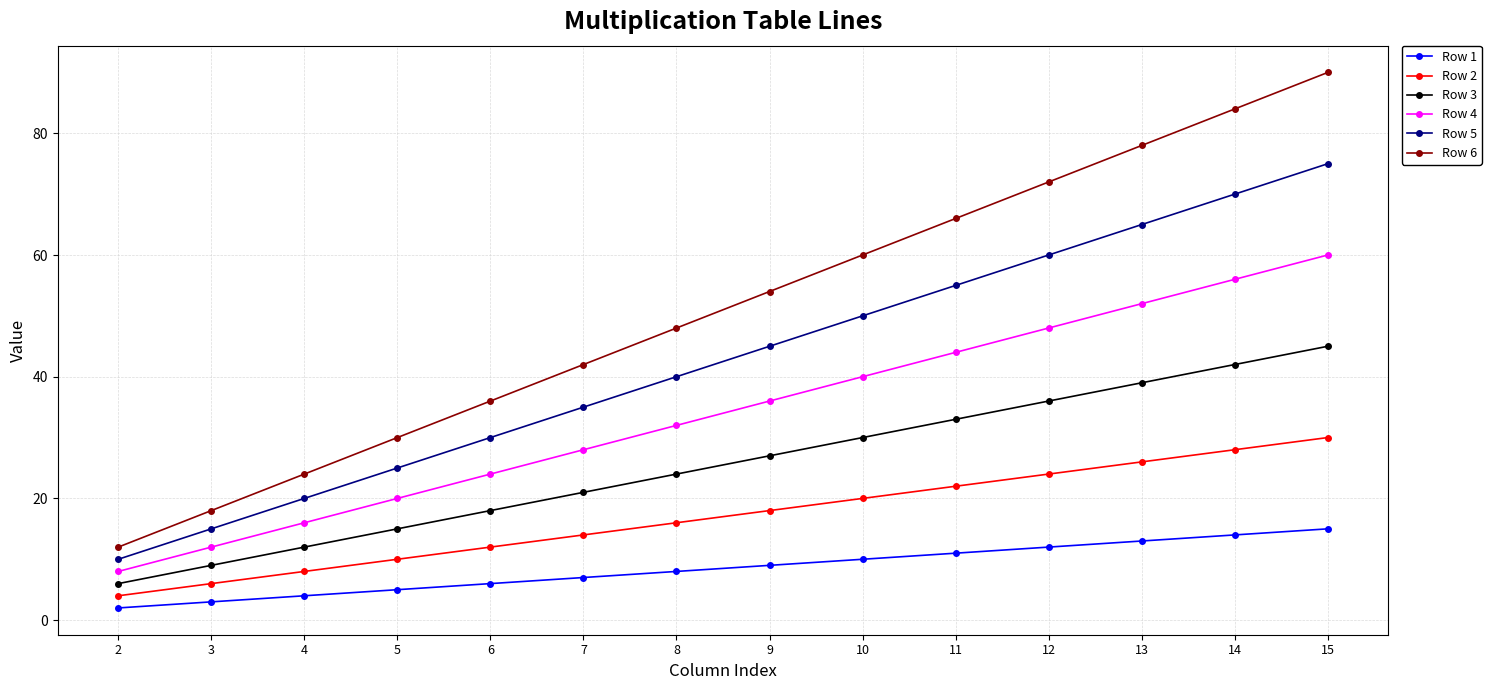

True or false: Row 3 and Row 1 intersect in this chart.

False